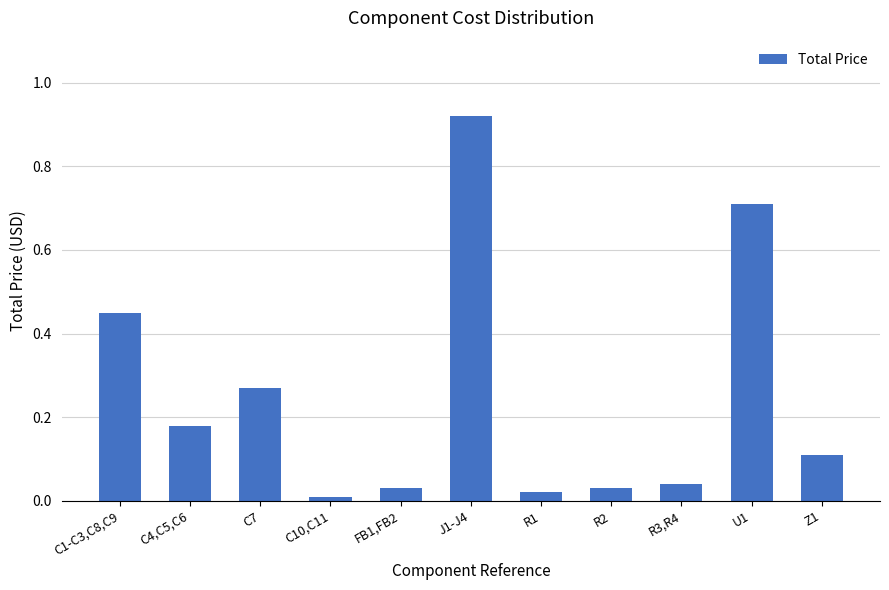

What is the label of the 8th bar from the left?

R2